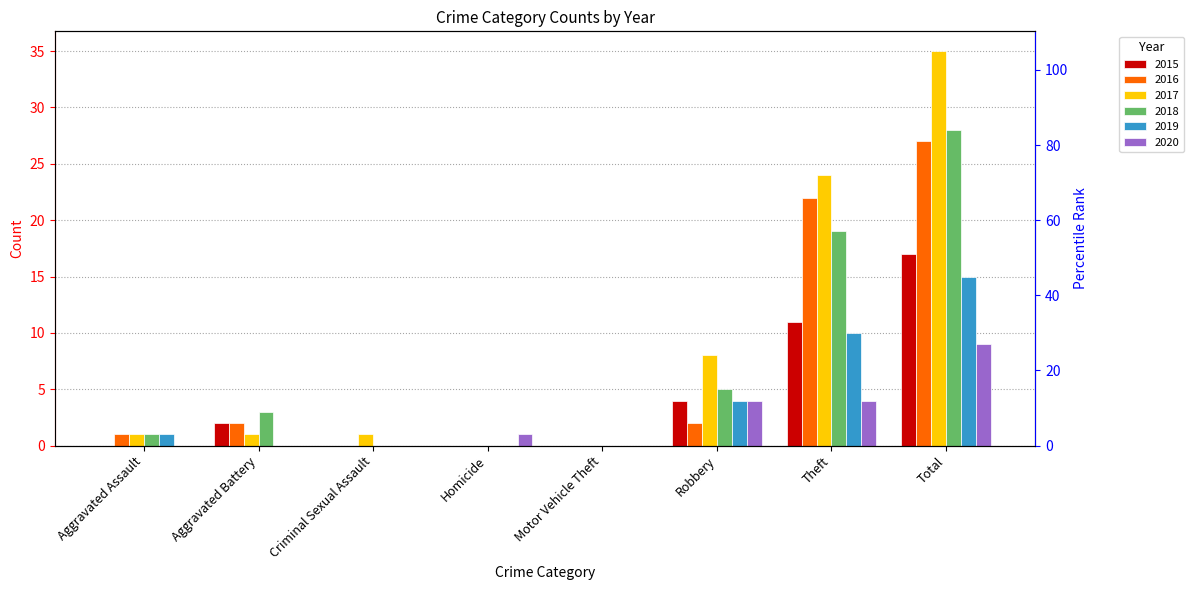

At how many categories does at least one series exceed 9?

2